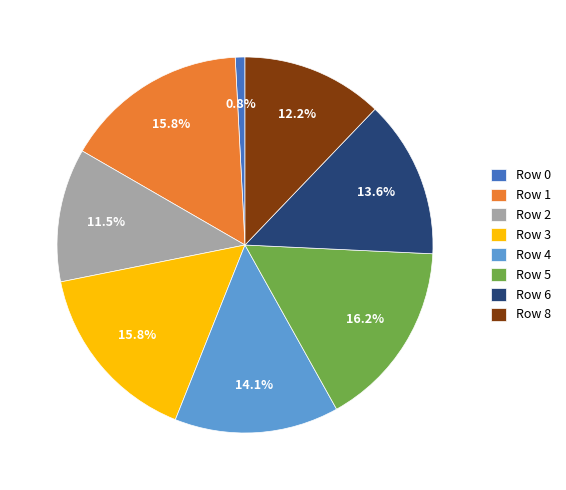

Is there any slice that represents more than half of the pie?

No